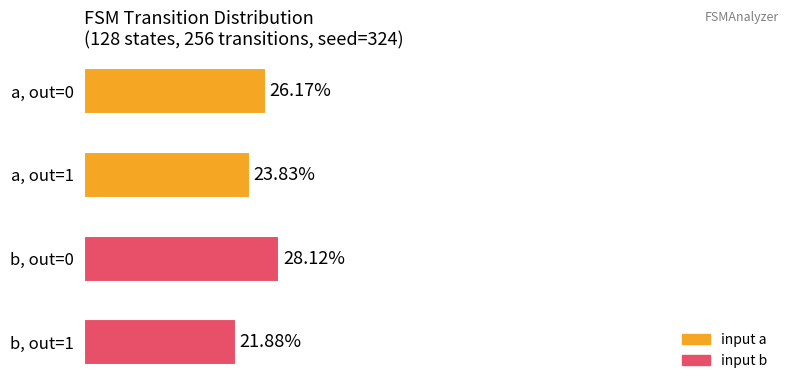

Between a, out=1 and b, out=1, which is larger?

a, out=1